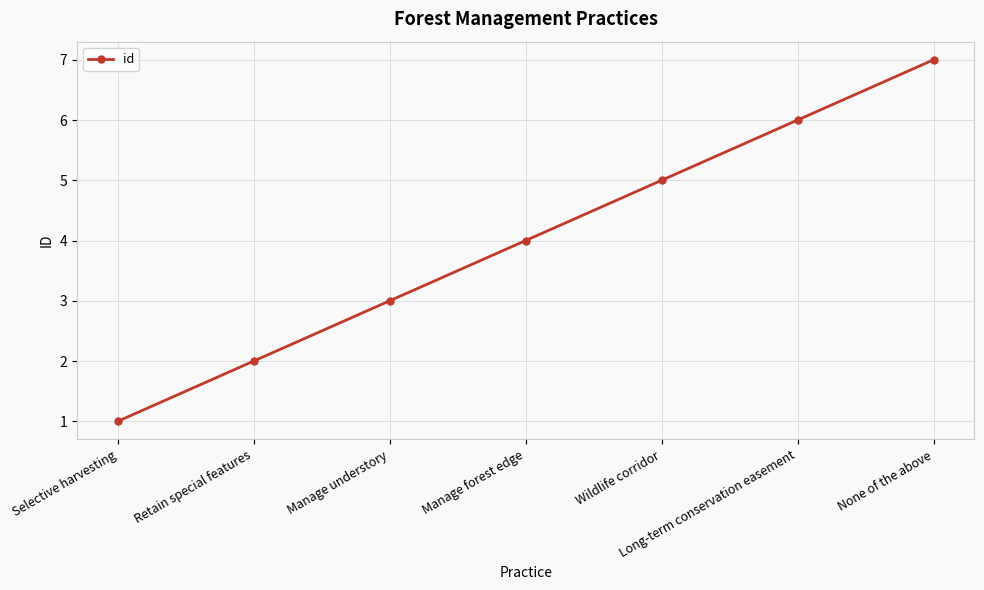

Rank the categories by value from highest to lowest.

None of the above, Long-term conservation easement, Wildlife corridor, Manage forest edge, Manage understory, Retain special features, Selective harvesting